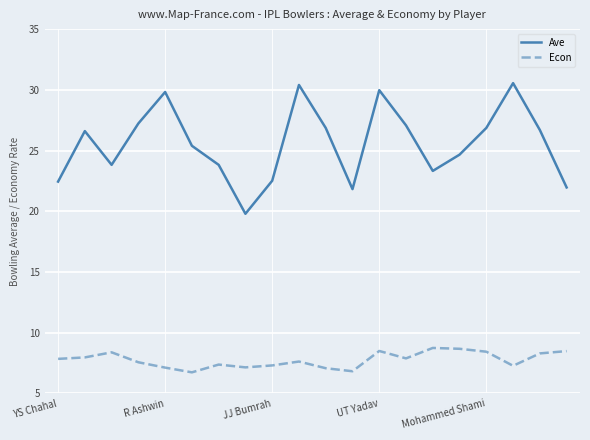

Which series has the largest total across all categories?

Ave